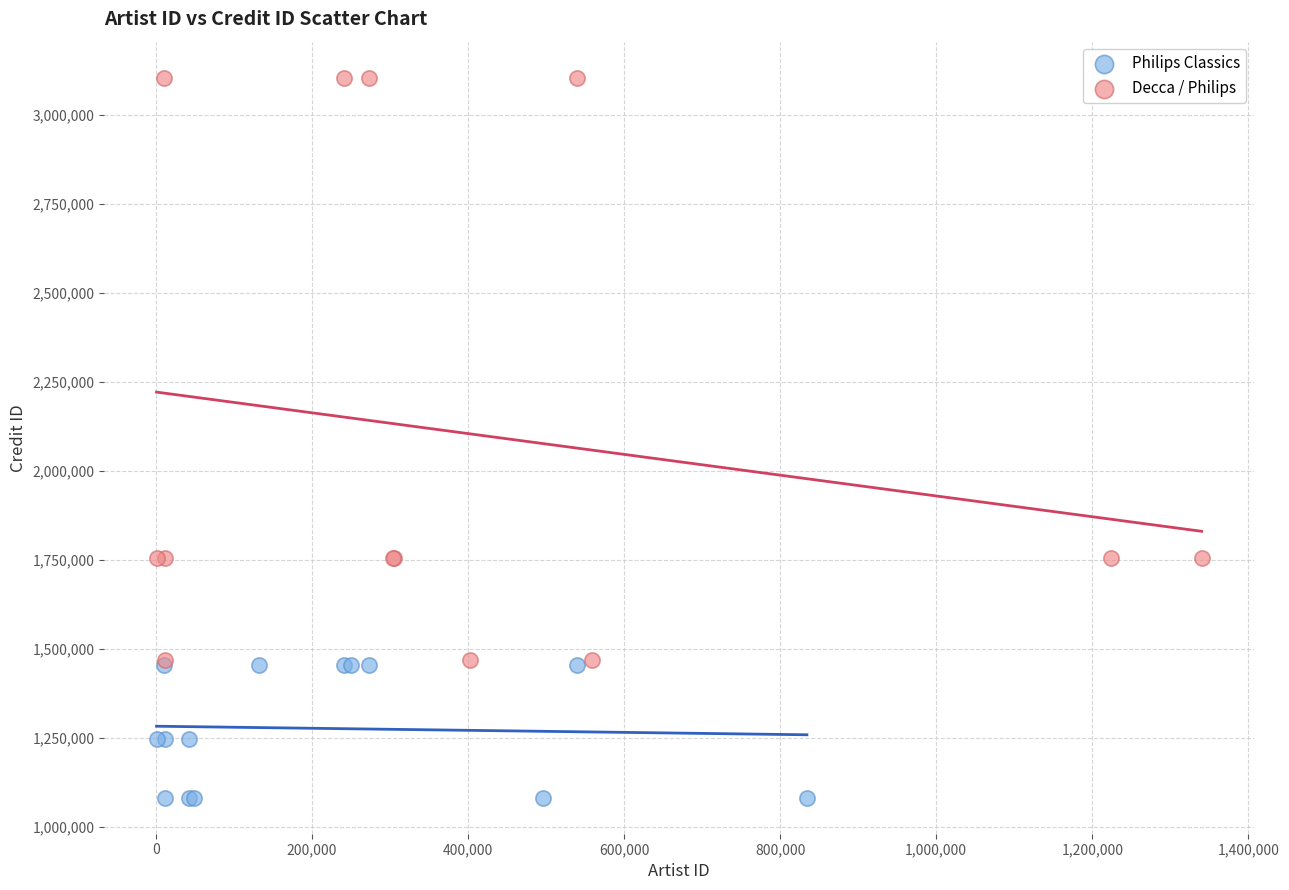

What are all the series names shown in the legend?

Philips Classics, Decca / Philips